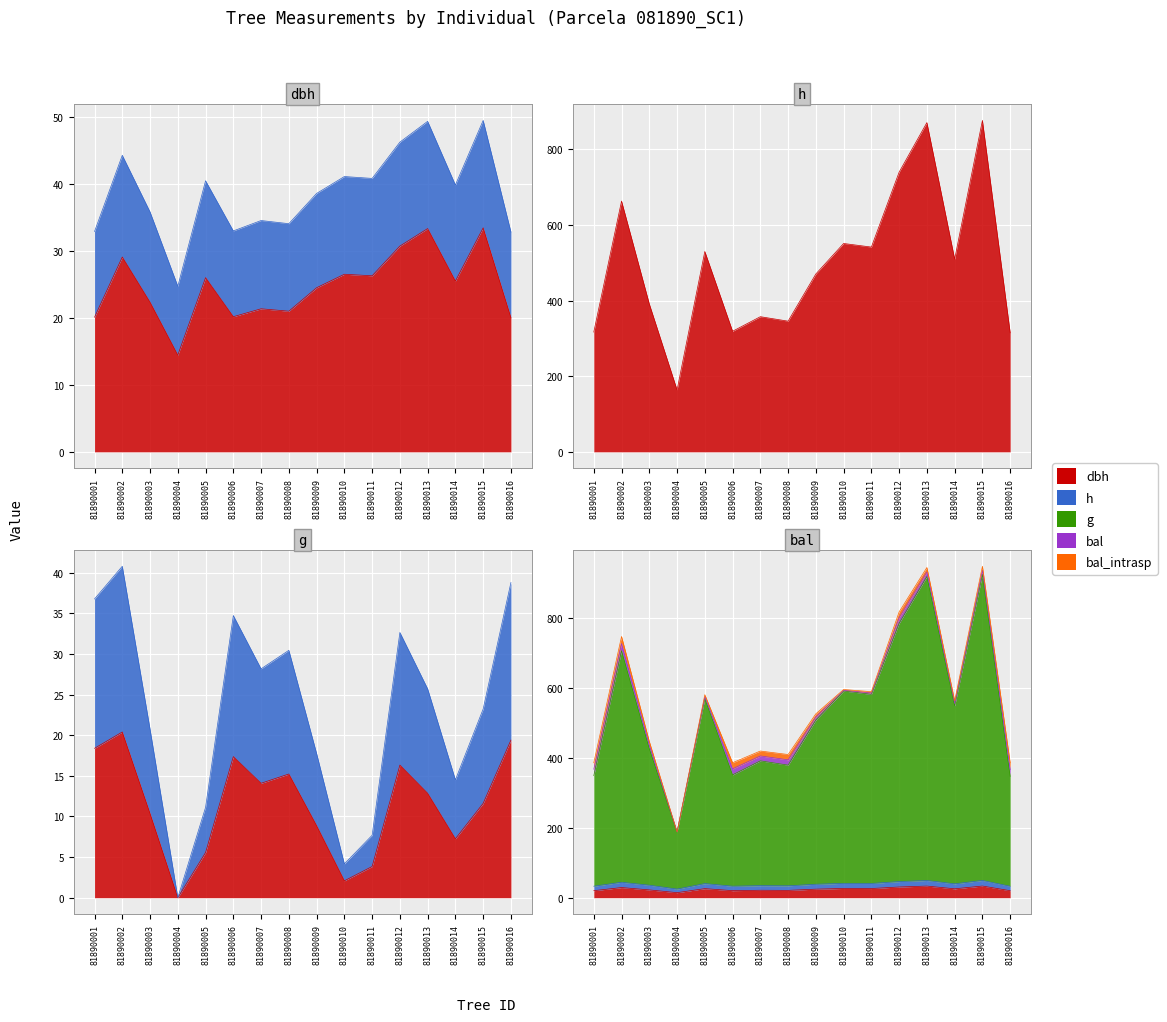

Which series has the widest spread of values?

g